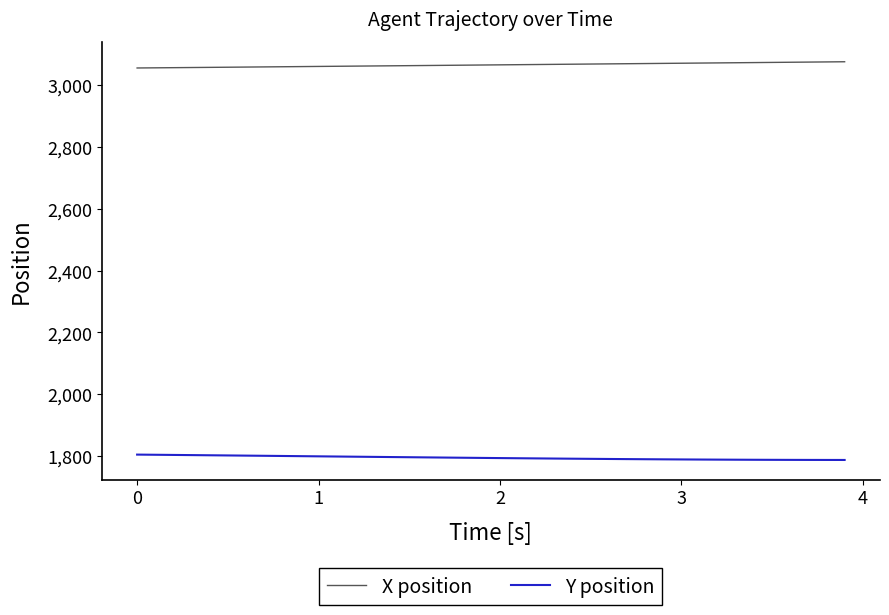

Which series has the largest total across all categories?

X position